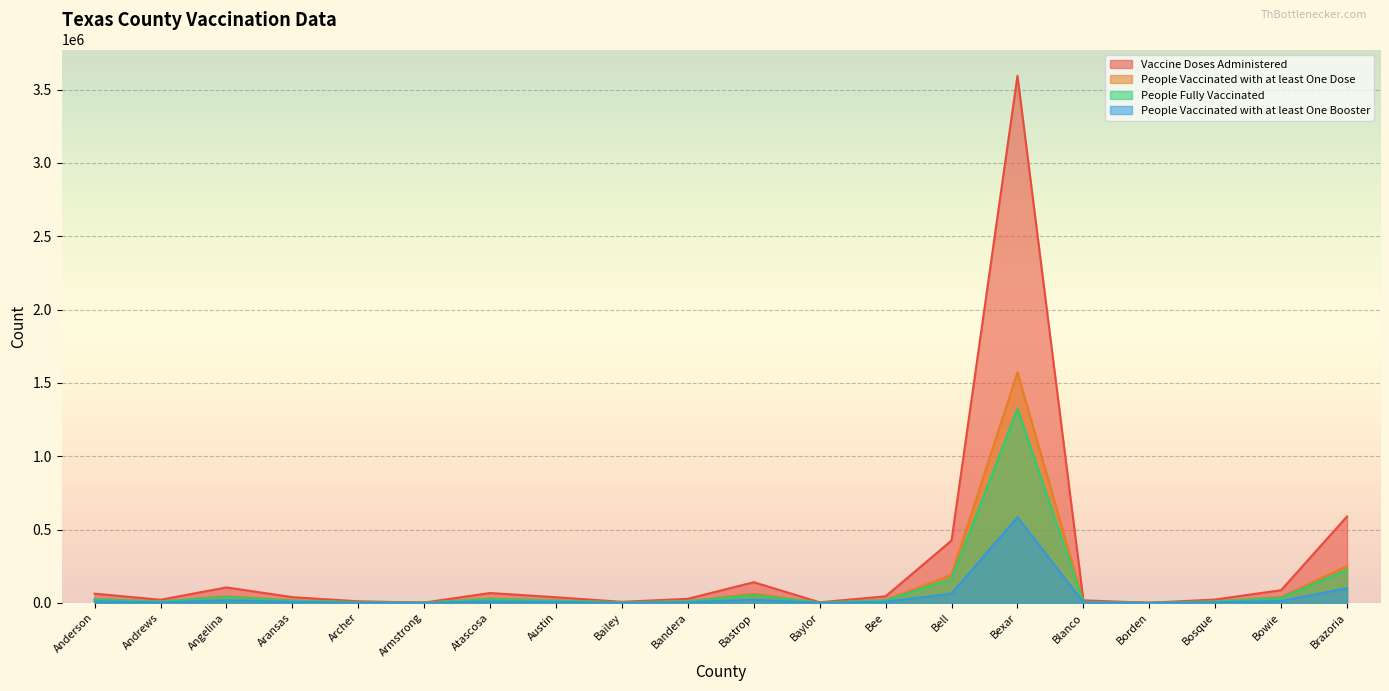

What is the label of the 8th point from the left?

Austin